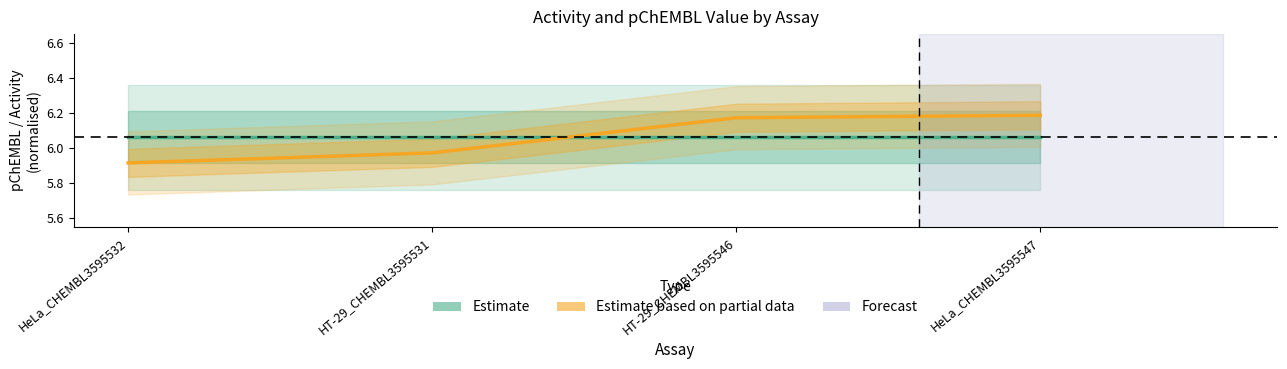

Which label corresponds to the smallest value in the chart?

HeLa_CHEMBL3595532